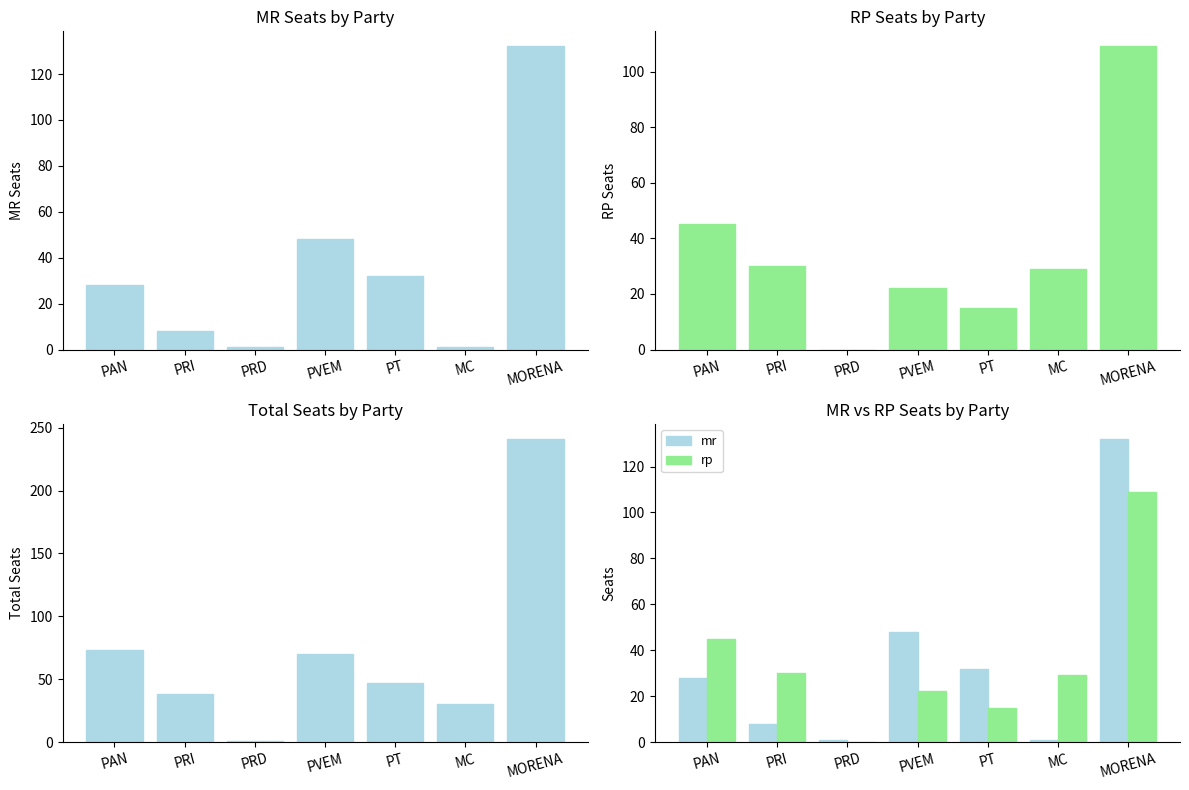

Reading right to left, extract all data points from this chart.

mr: MORENA=132	MC=1	PT=32	PVEM=48	PRD=1	PRI=8	PAN=28
rp: MORENA=109	MC=29	PT=15	PVEM=22	PRD=0	PRI=30	PAN=45
tot: MORENA=241	MC=30	PT=47	PVEM=70	PRD=1	PRI=38	PAN=73